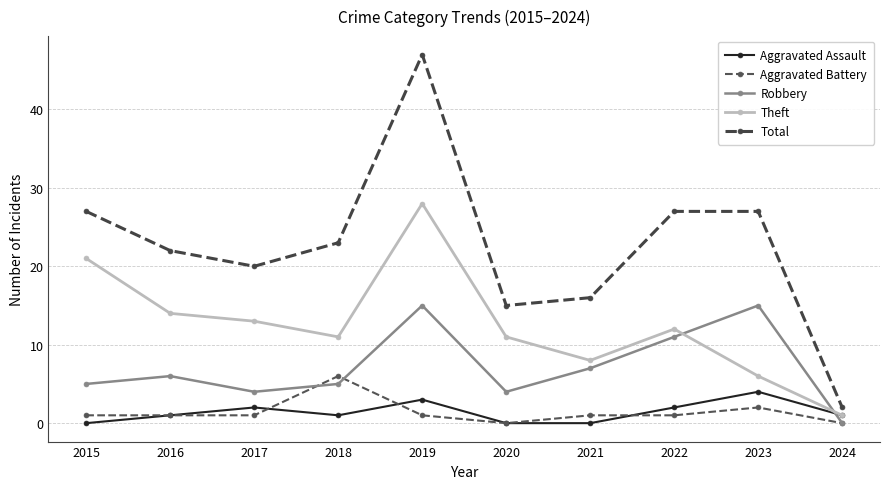

At which label does Total first exceed 23?

2015